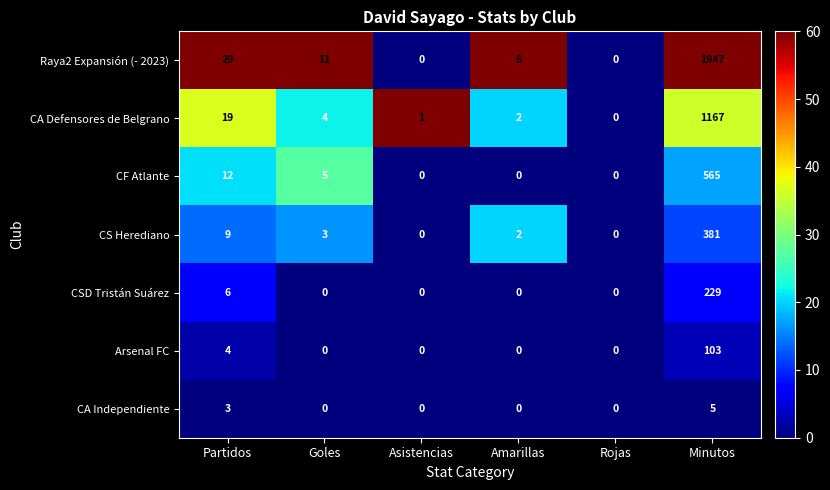

True or false: CS Herediano has a value of 244 at Rojas.

False